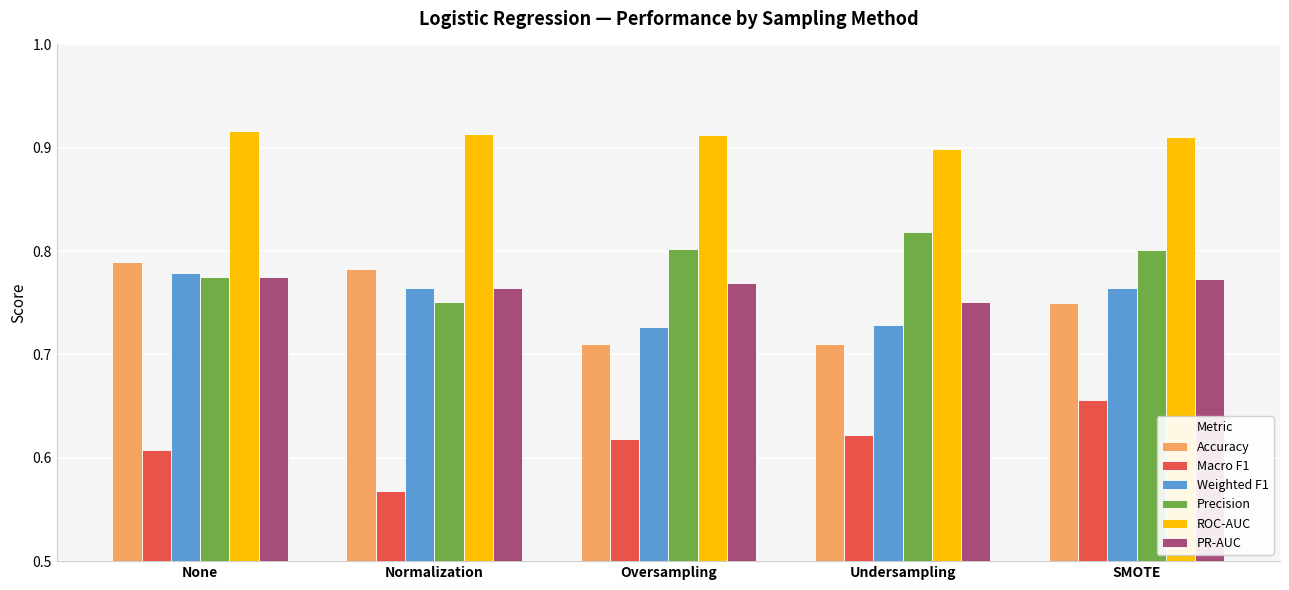

What is the sum of the Macro F1 values at Normalization and Undersampling?

1.2